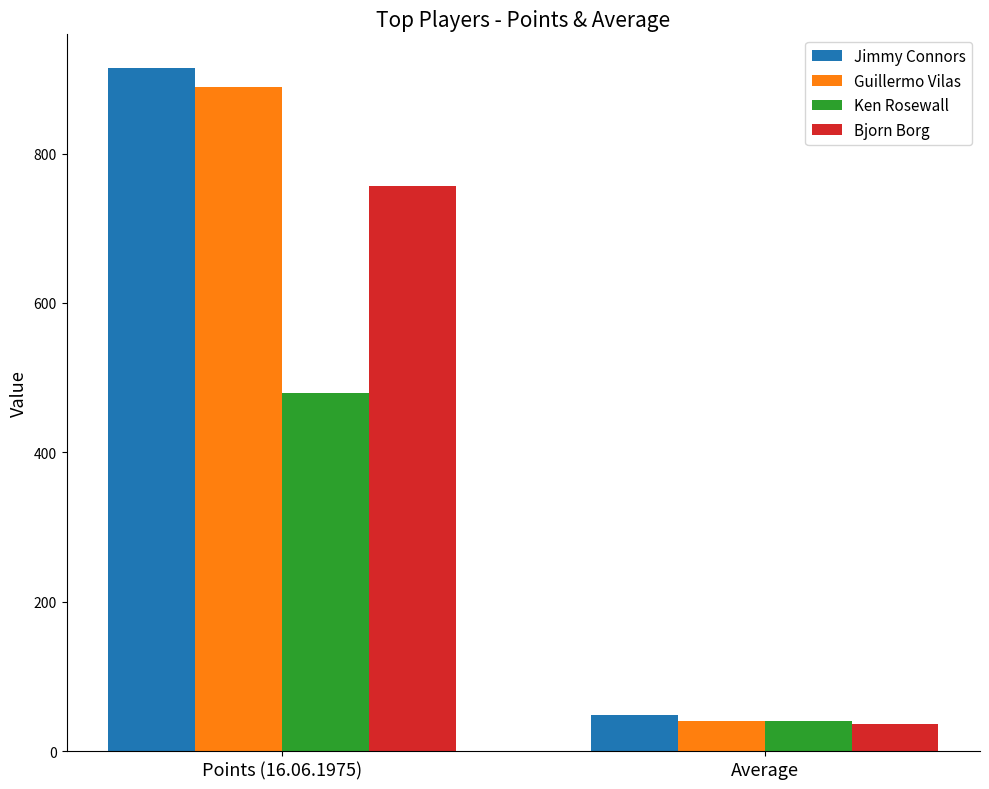

The value of Guillermo Vilas at Average is 40.6. True or false?

True